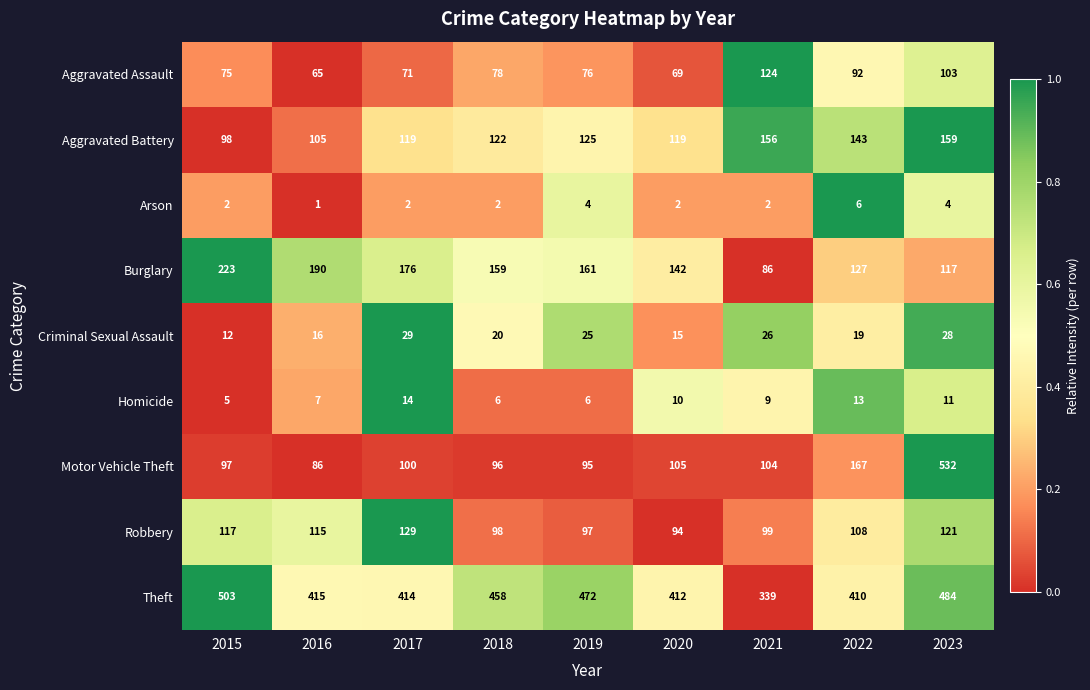

What is the sum of all Criminal Sexual Assault values?

190